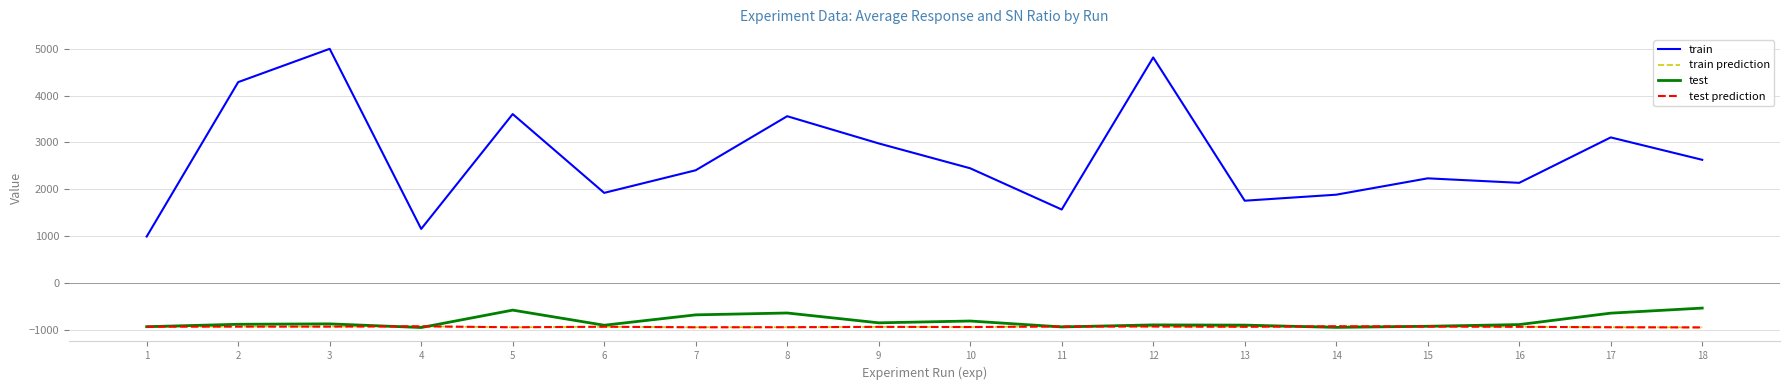

What is the average value of the train series?

2693.1